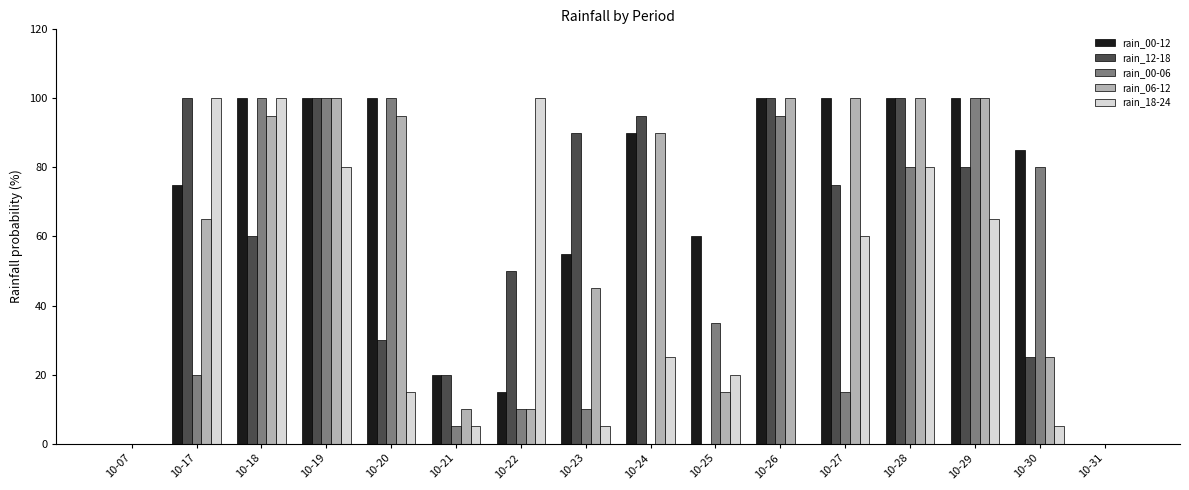

Where is rain_18-24 nearest to the value 50?

10-27